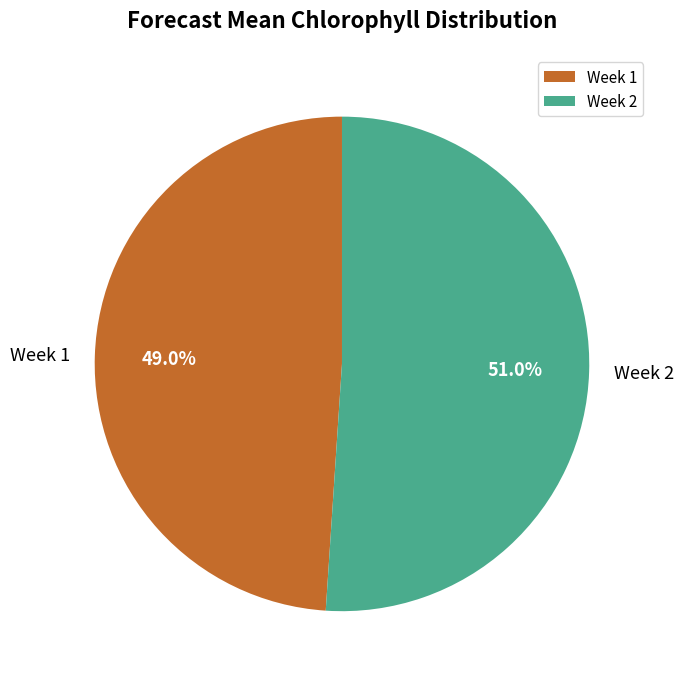

Which category has the biggest portion of the pie?

Week 2